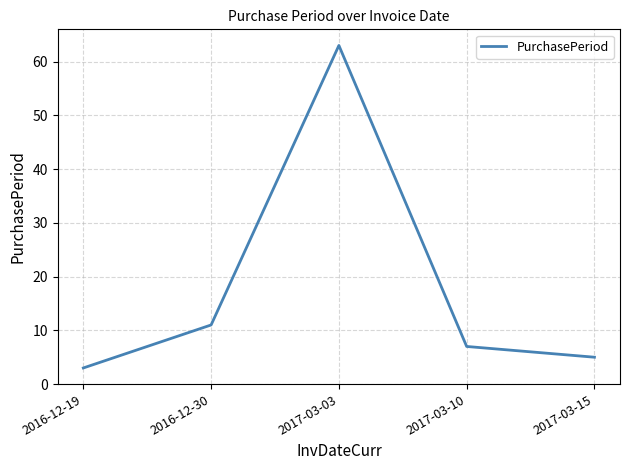

Does the chart display data point markers on the line(s)?

No